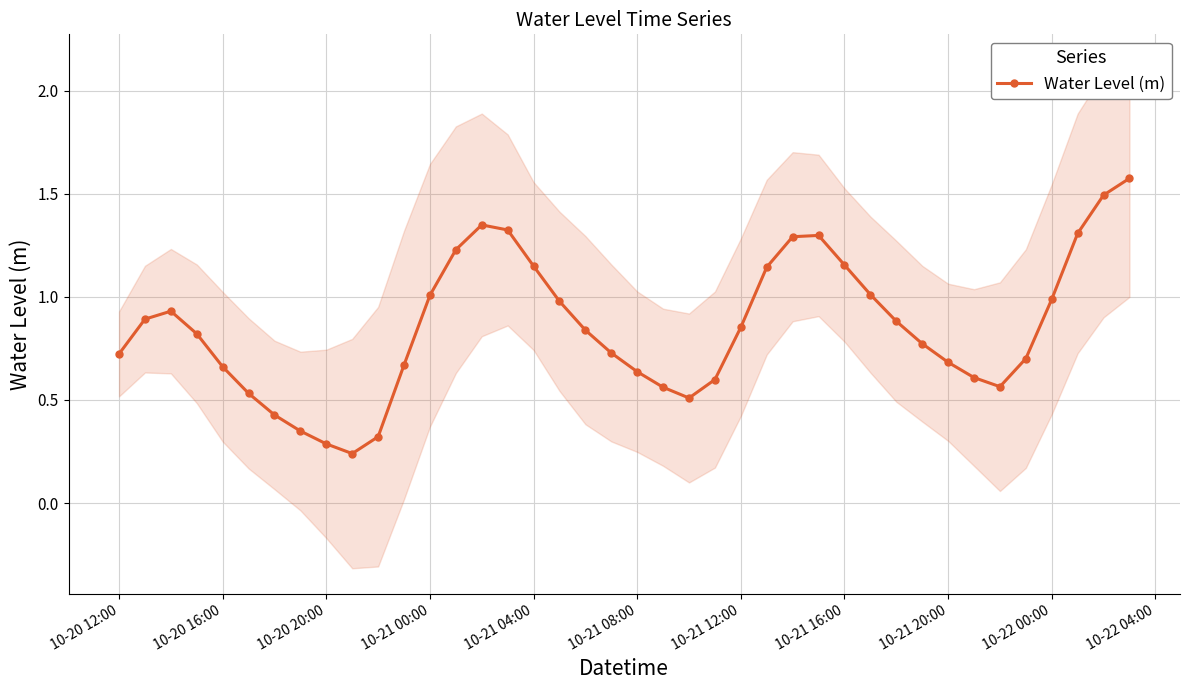

Does the chart display data point markers on the line(s)?

Yes